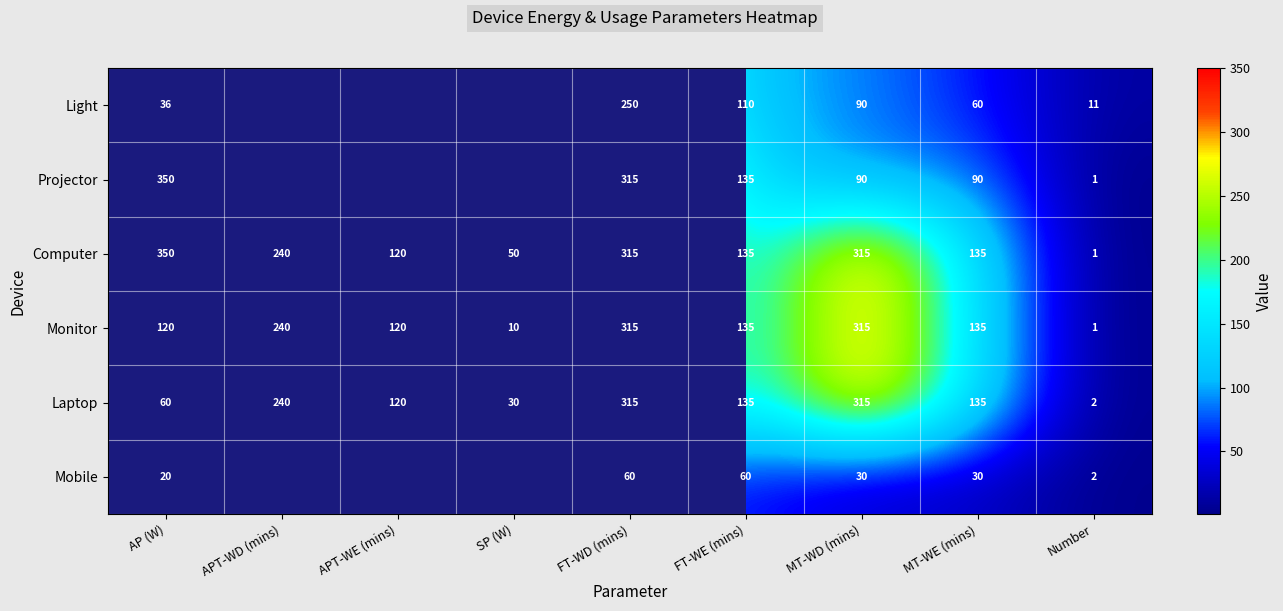

How many data points in Computer are less than 135?

3